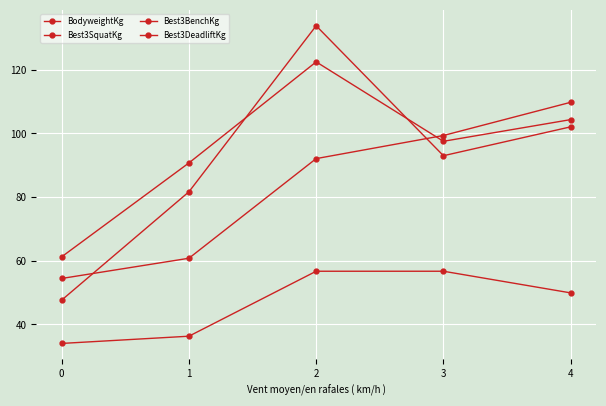

What is the value of the Best3DeadliftKg point at the 1st from the left?

61.2